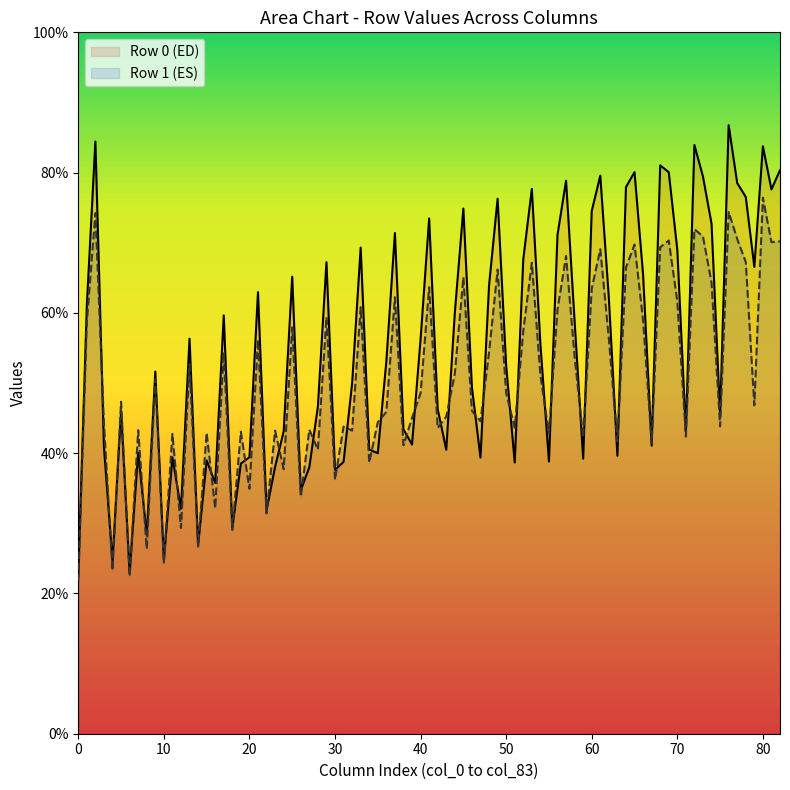

What is the greatest value displayed?

86.8